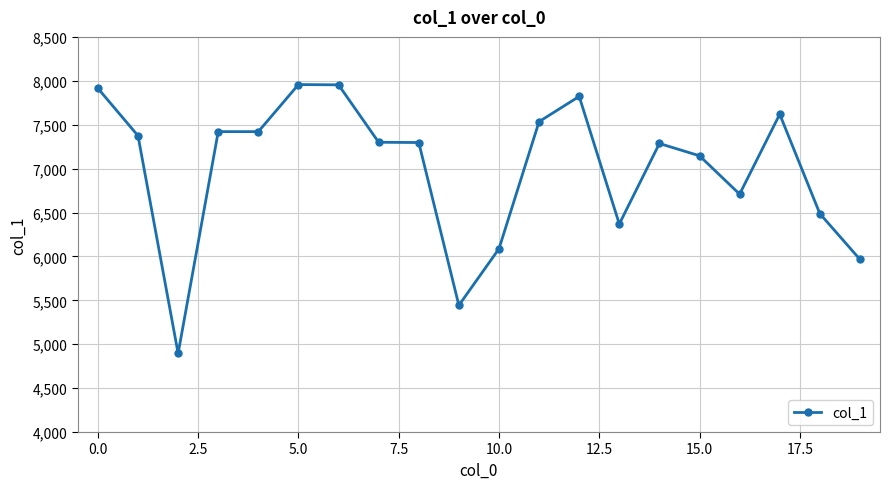

True or false: there are more than 0 points higher than both neighbors.

True